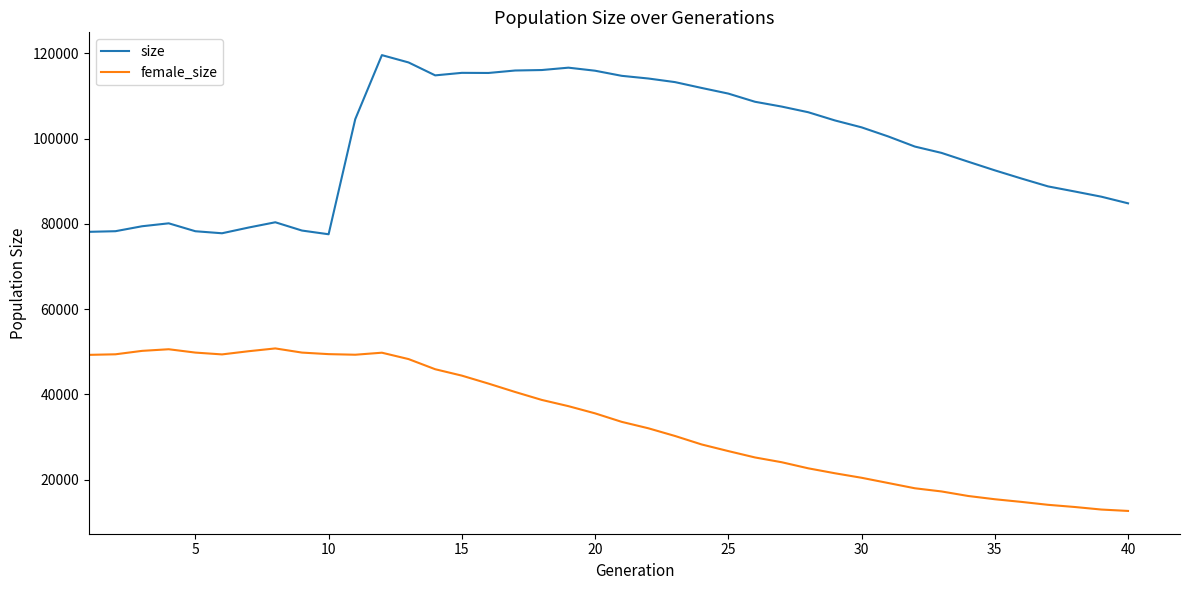

What is the smallest value displayed?

12646